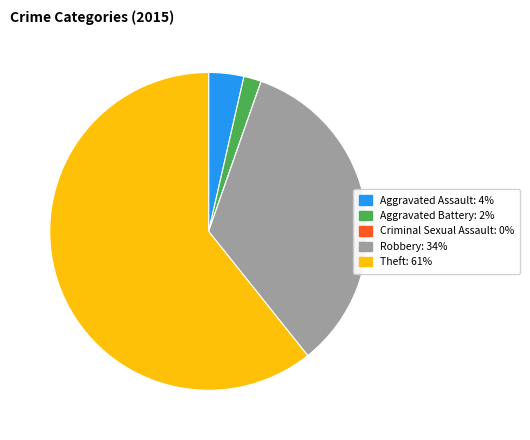

Approximately how many times larger is the value at Robbery compared to Theft?

0.6